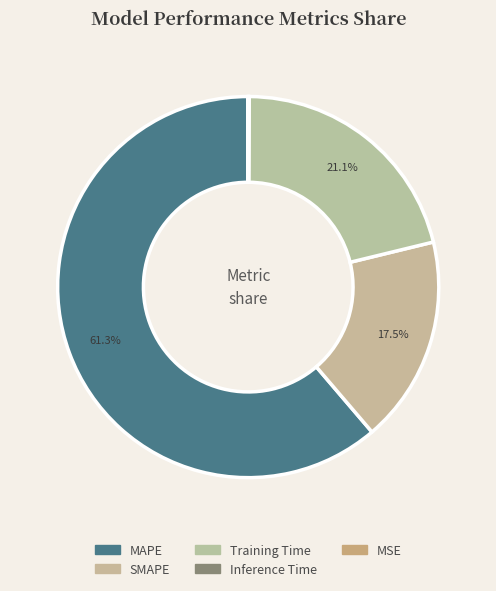

What is the smallest slice in the pie chart?

MSE